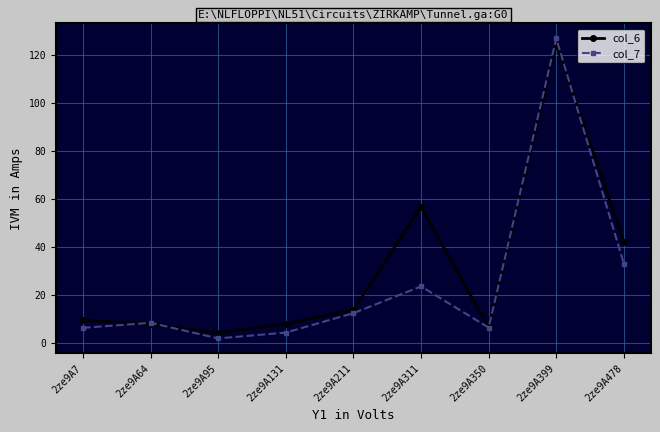

Which series has the widest spread of values?

col_7